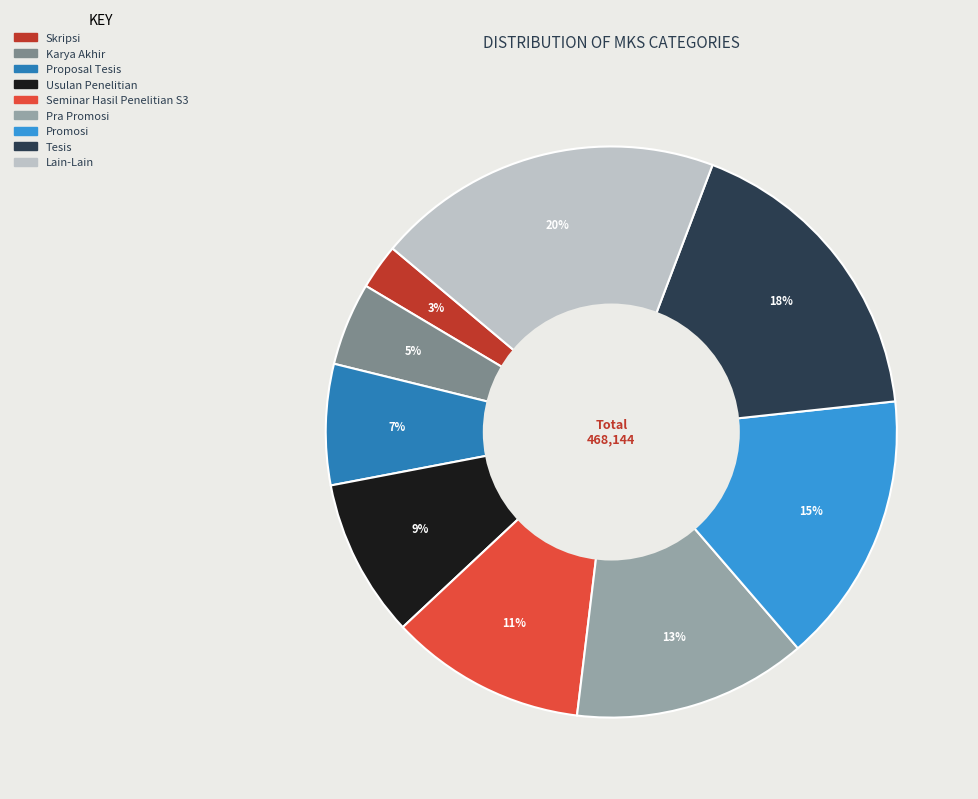

Combined, do Skripsi and Lain-Lain account for over 50%?

No